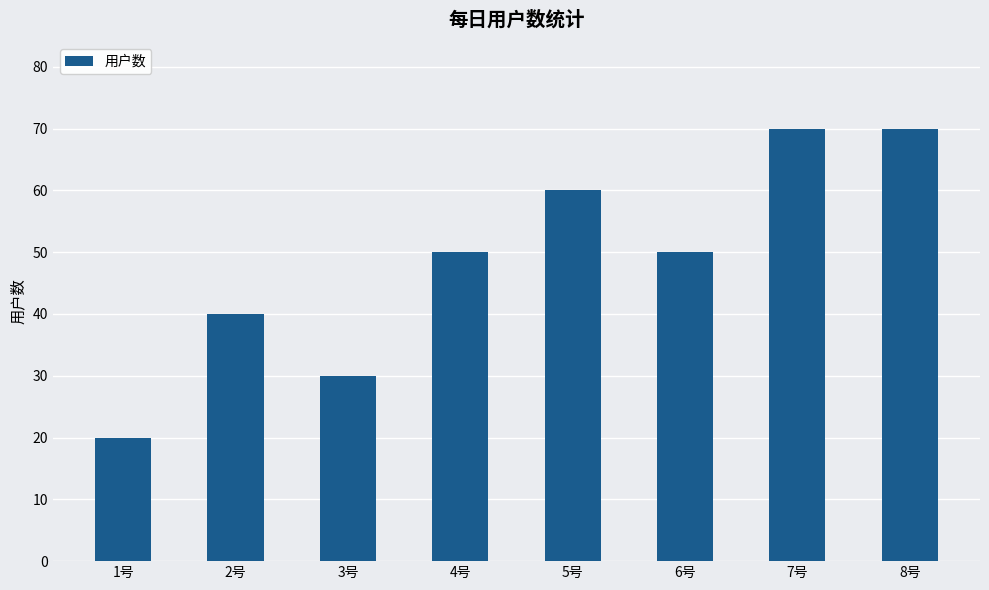

What position from the left is 5号?

5